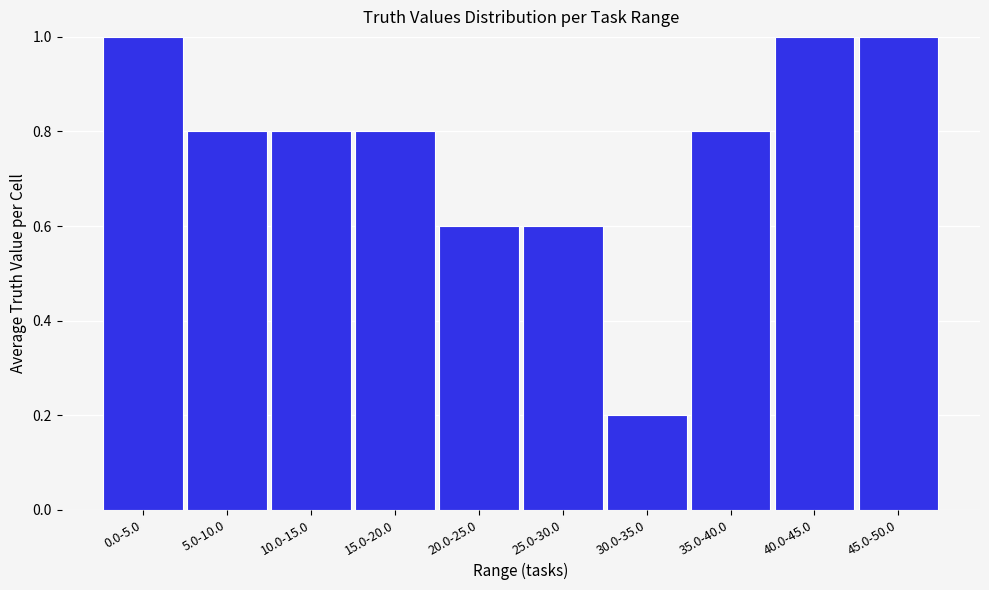

Reading right to left, transcribe all the data shown in this chart.

1.0	1.0	0.8	0.2	0.6	0.6	0.8	0.8	0.8	1.0